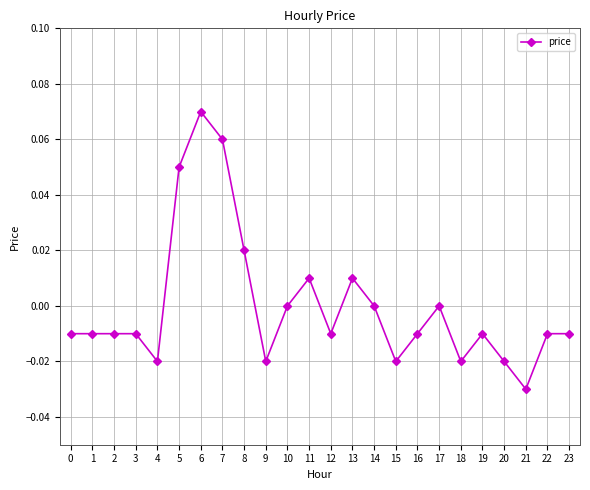

Is it true that the value at 21 is -0.0?

True